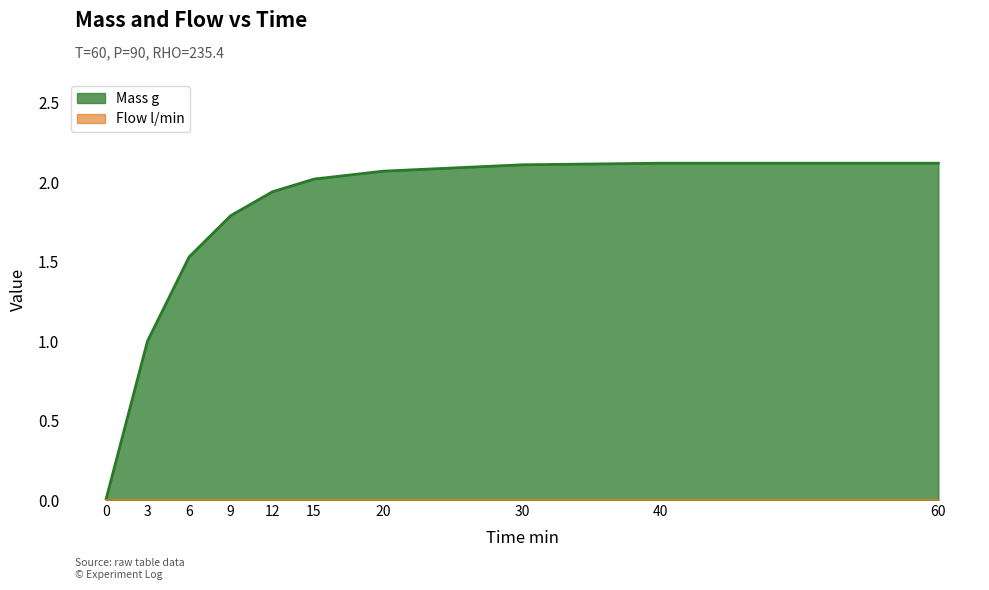

How many data points are above 2?

5